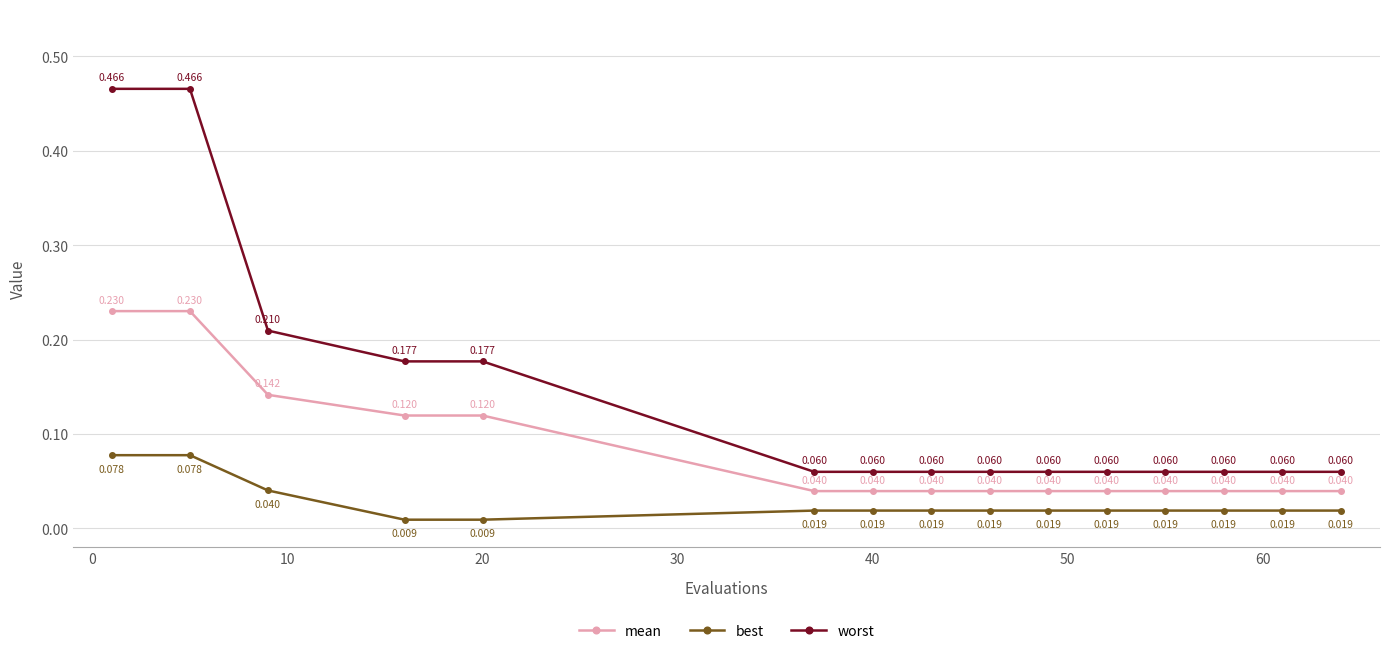

Which series has the largest range (max minus min)?

worst